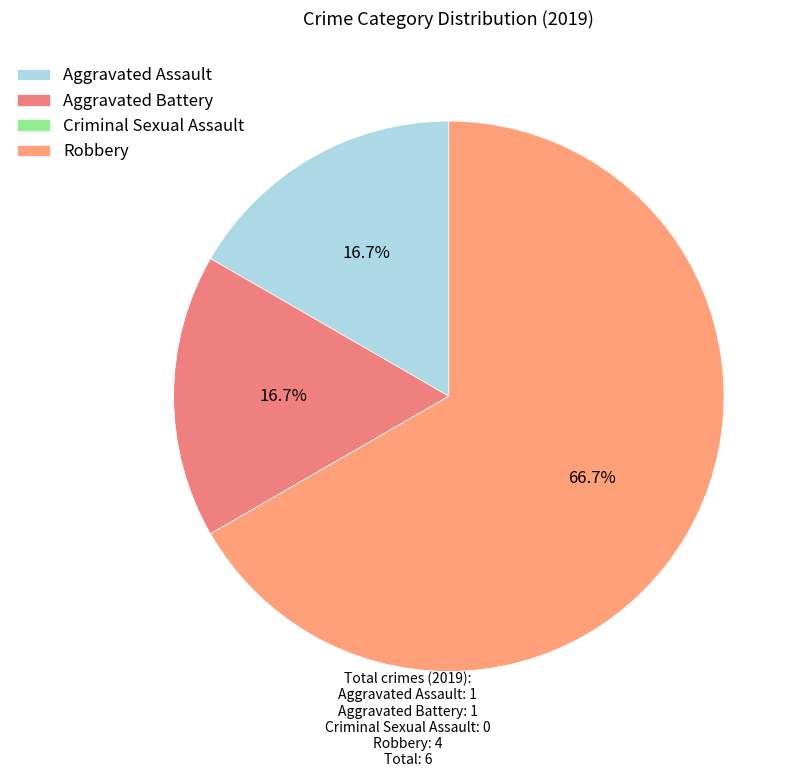

To the nearest percent, what is the average slice percentage?

25%